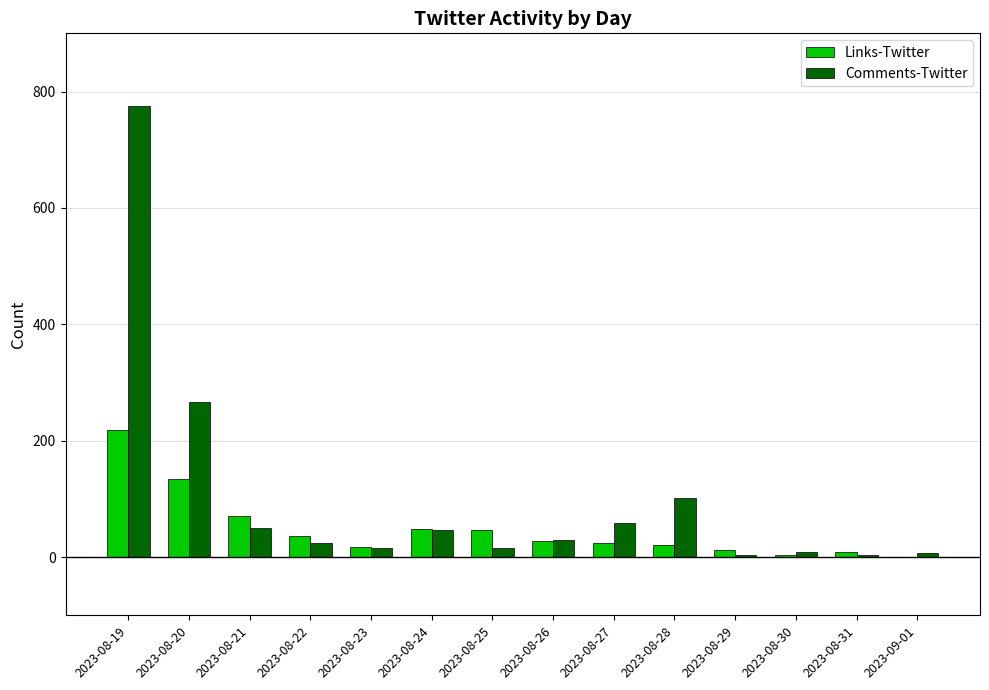

What is the sum of all Comments-Twitter values?

1407